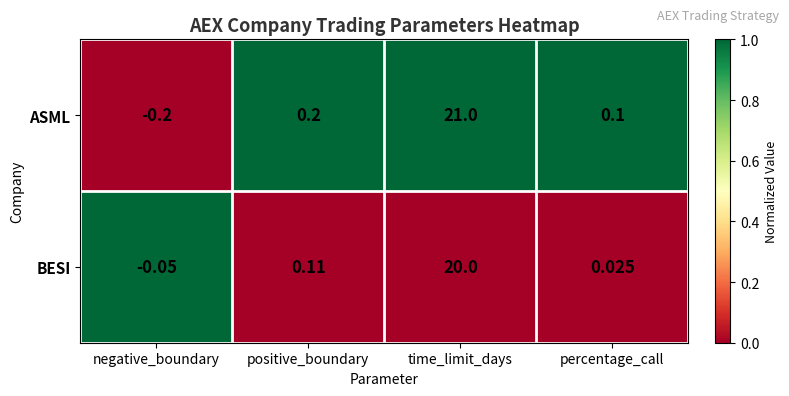

List the series in order of their peak value, highest first.

ASML, BESI